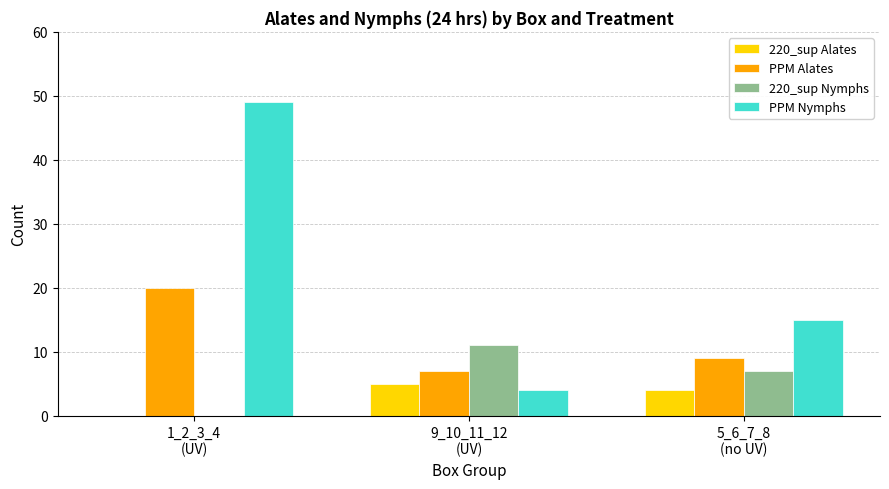

Which series has the largest total across all categories?

PPM Nymphs